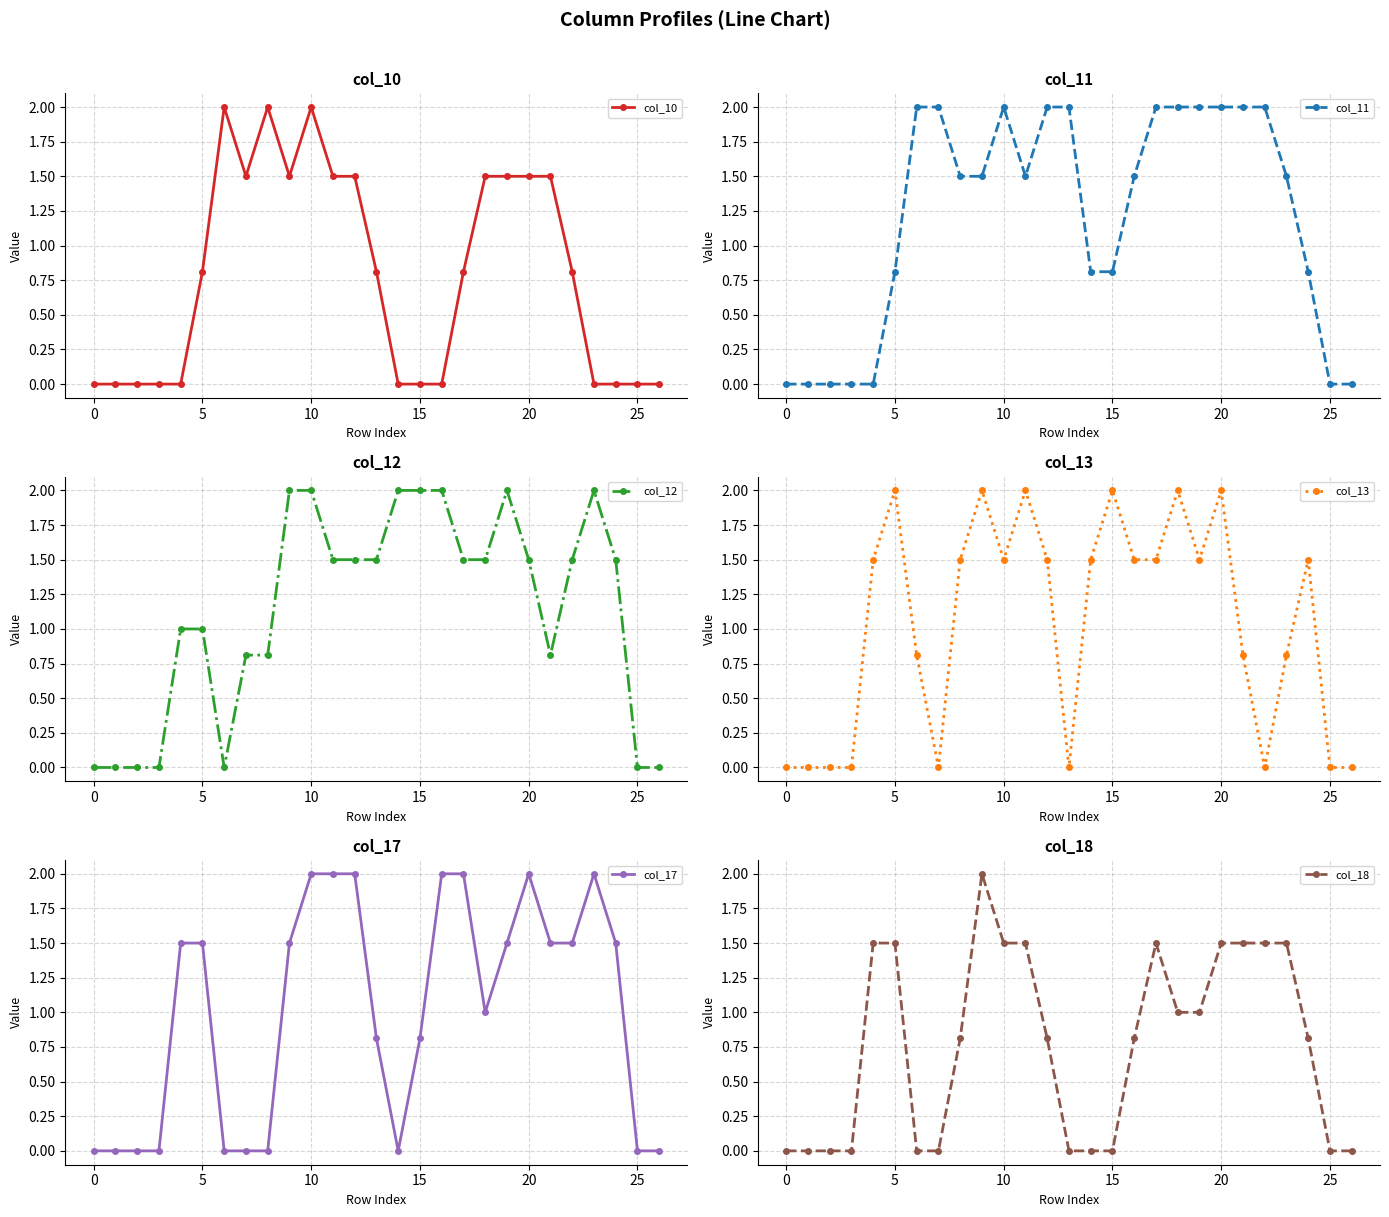

True or false: col_11 has a value of 0.8 at 0.

False